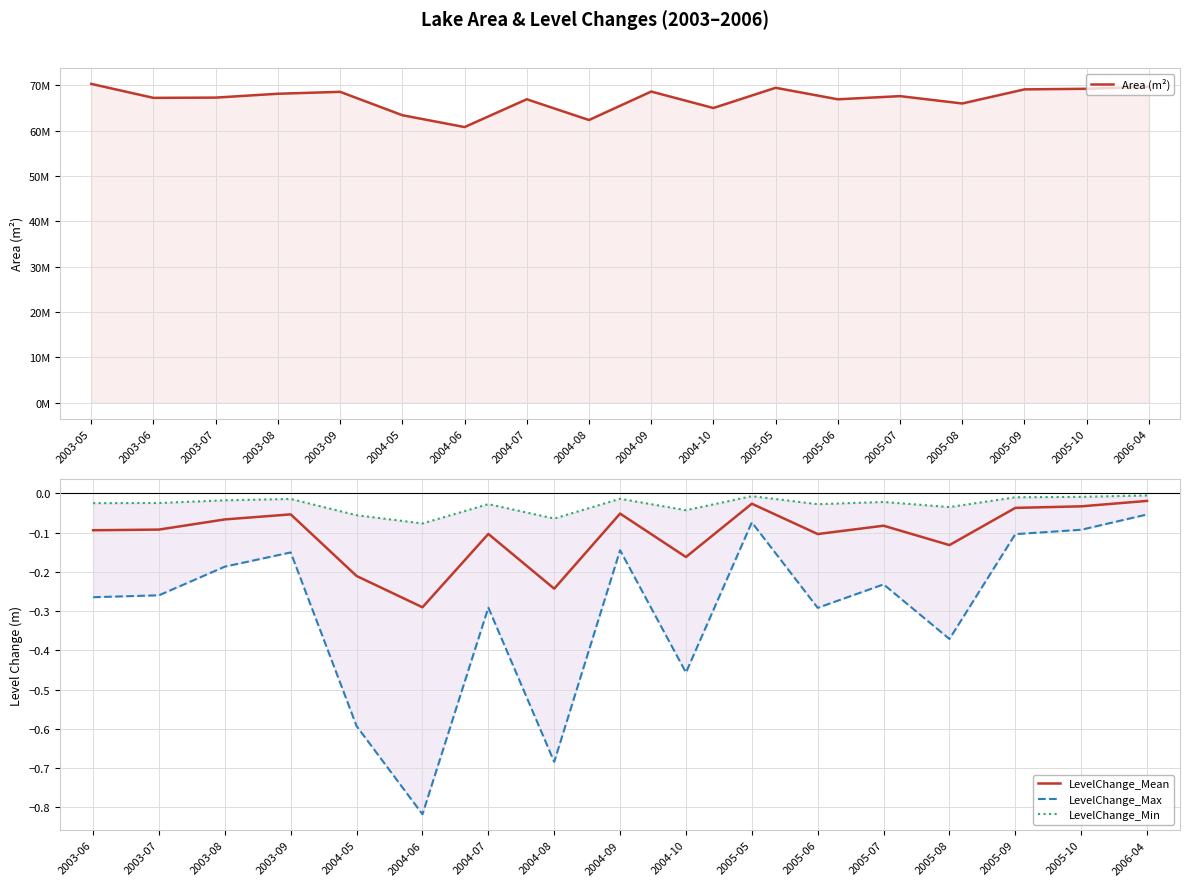

True or false: LevelChange_Mean has a value of -0.0 at 2004-09.

False